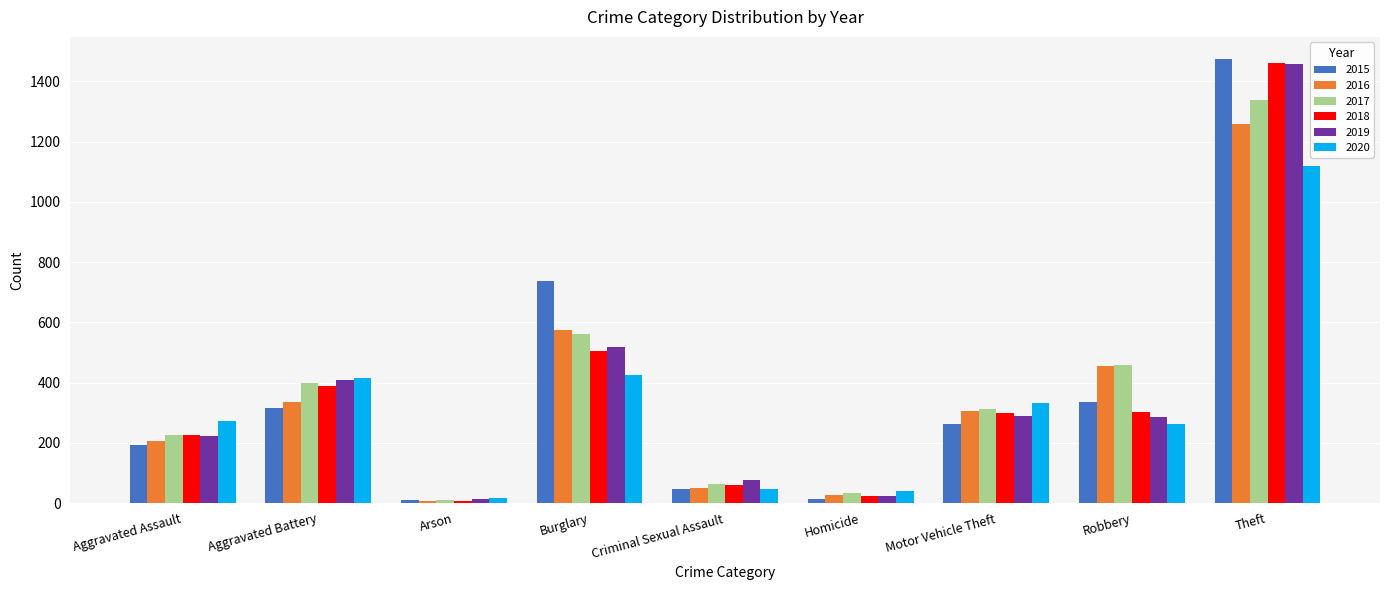

Which category has the highest value in the 2017 series?

Theft